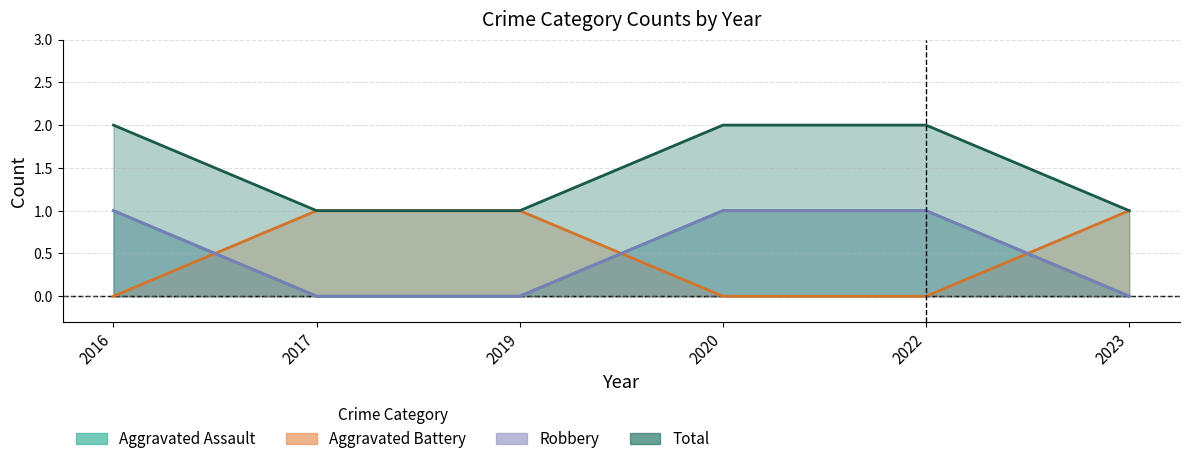

What are all the series names shown in the legend?

Aggravated Assault, Aggravated Battery, Robbery, Total